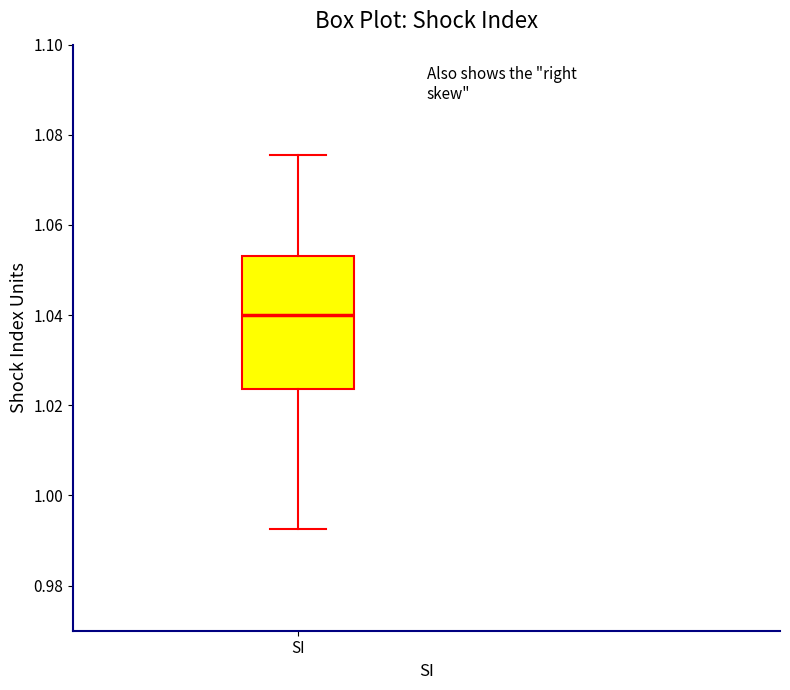

Where does the lower whisker of the box for SI end on the y-axis? The values are not printed on the chart, so give them approximately, as read against the axis.

0.992